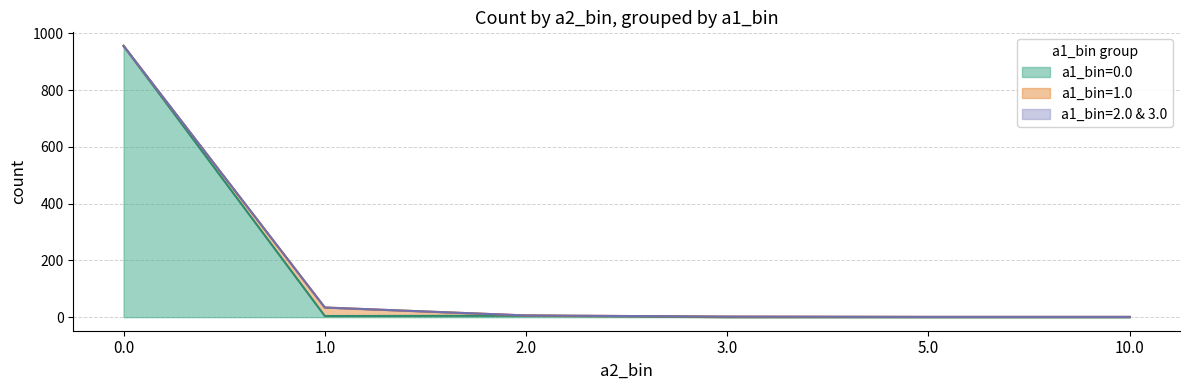

Rank the series at 0.0 from highest to lowest value.

a1_bin=0.0, a1_bin=1.0, a1_bin=2.0 & 3.0